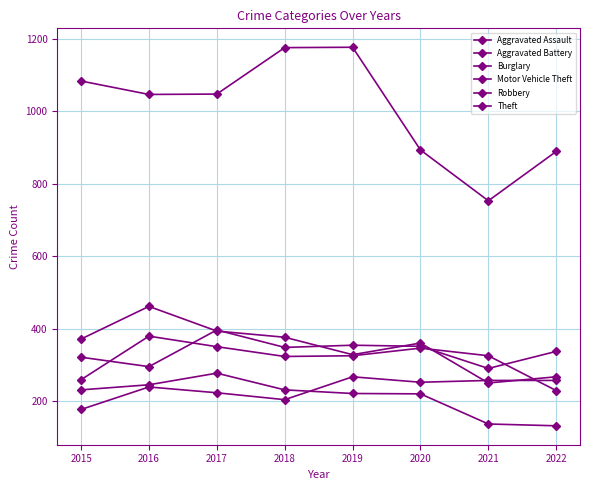

Which series has the widest spread of values?

Theft